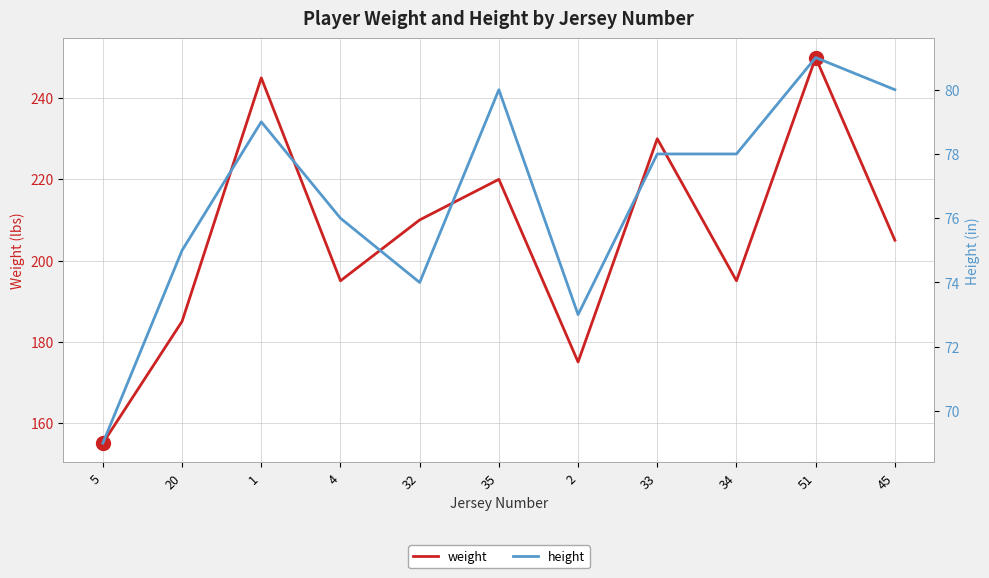

Which series has the largest total across all categories?

weight